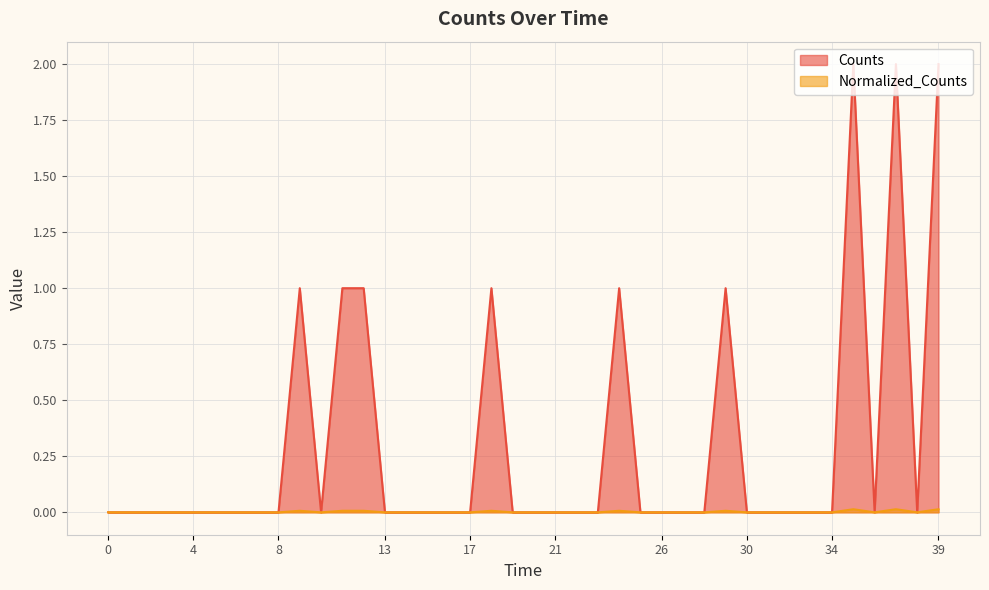

At 29, list the series in order from largest to smallest.

Counts, Normalized_Counts